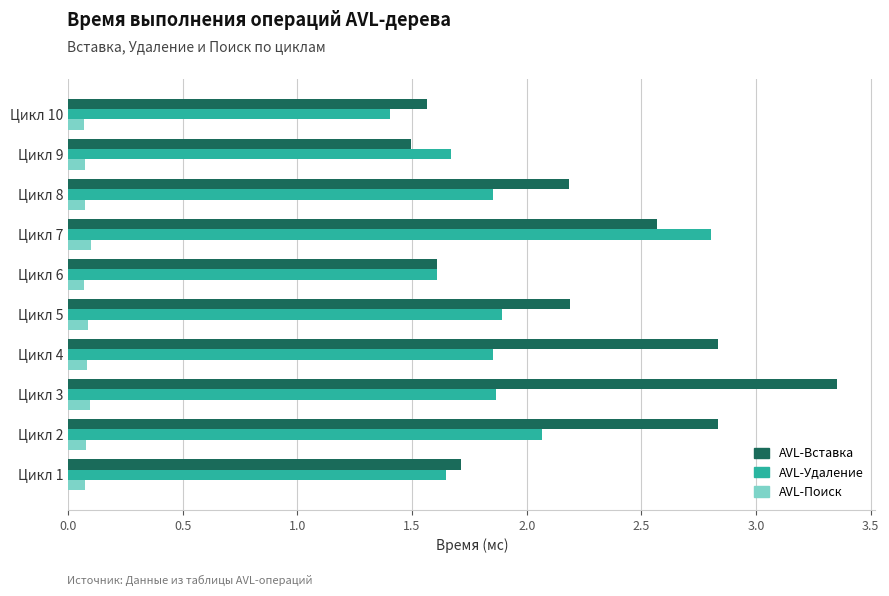

What is the difference between the highest and lowest values at Цикл 7?

2.7